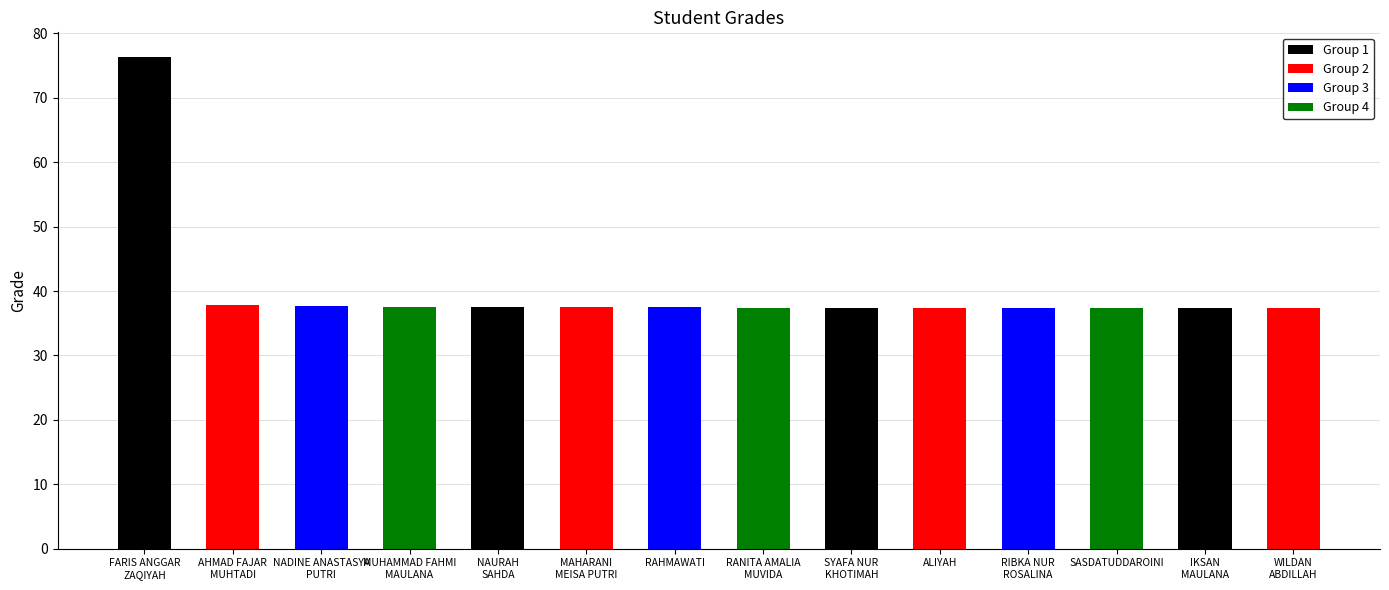

List the labels in order of value, smallest first.

IKSAN
MAULANA, WILDAN
ABDILLAH, SASDATUDDAROINI, RIBKA NUR
ROSALINA, ALIYAH, SYAFA NUR
KHOTIMAH, RANITA AMALIA
MUVIDA, RAHMAWATI, MAHARANI
MEISA PUTRI, NAURAH
SAHDA, MUHAMMAD FAHMI
MAULANA, NADINE ANASTASYA
PUTRI, AHMAD FAJAR
MUHTADI, FARIS ANGGAR
ZAQIYAH